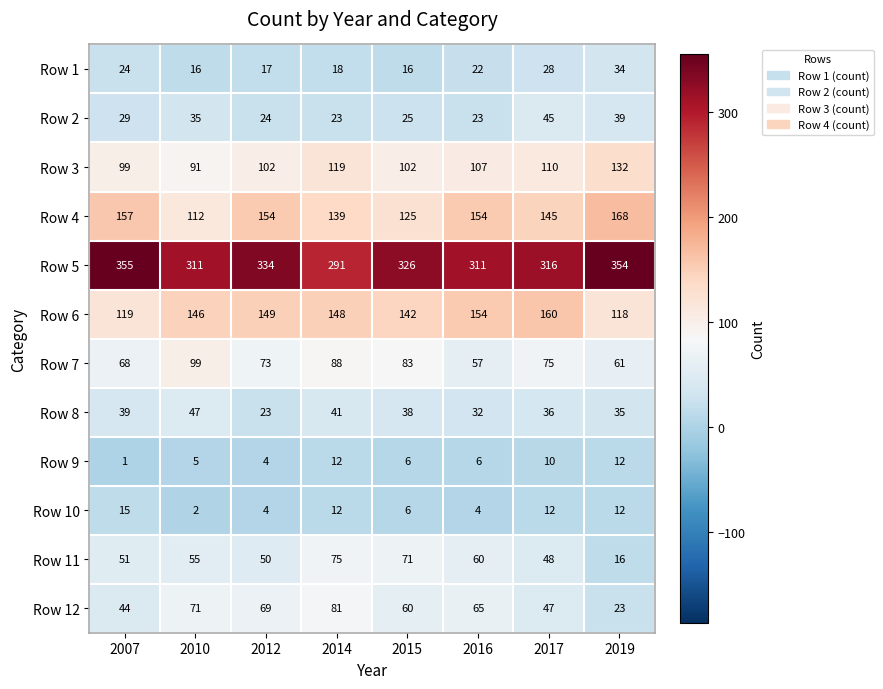

Which series has the largest range (max minus min)?

Row 5